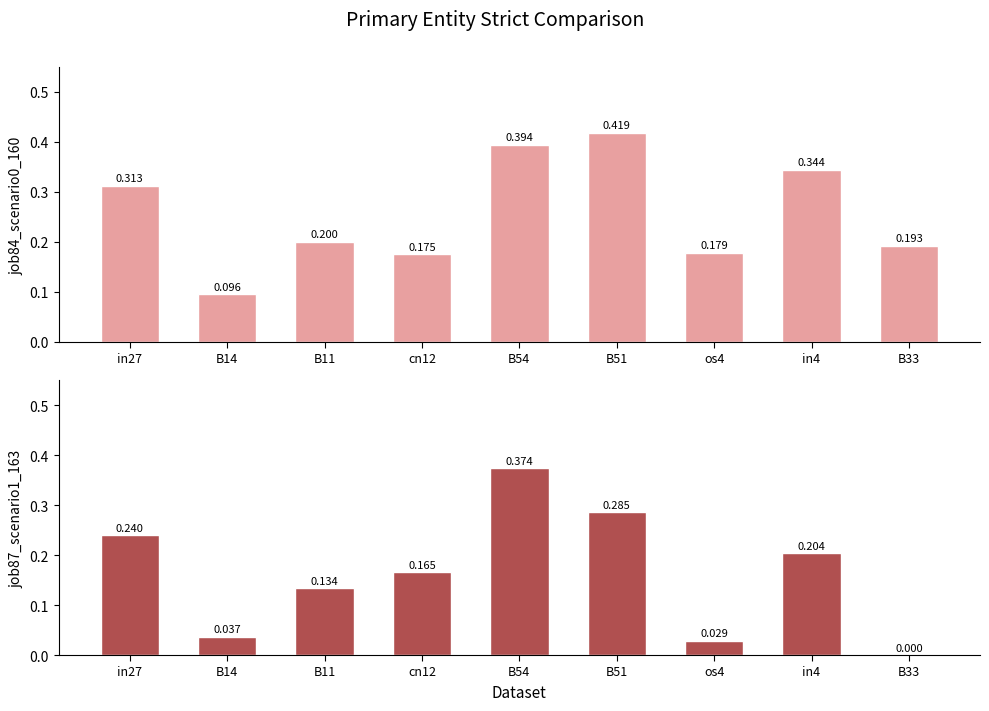

At which label does job87_scenario1_163 reach its minimum?

B33